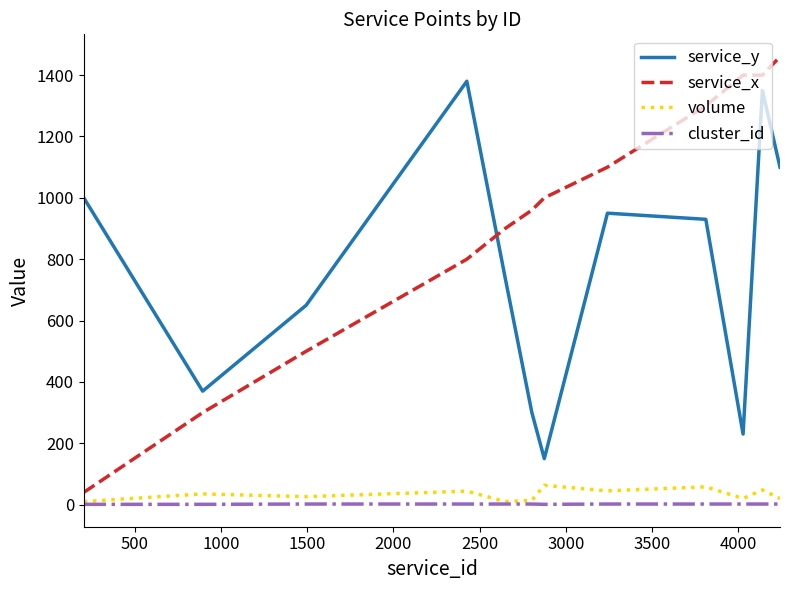

Which series has the largest range (max minus min)?

service_x